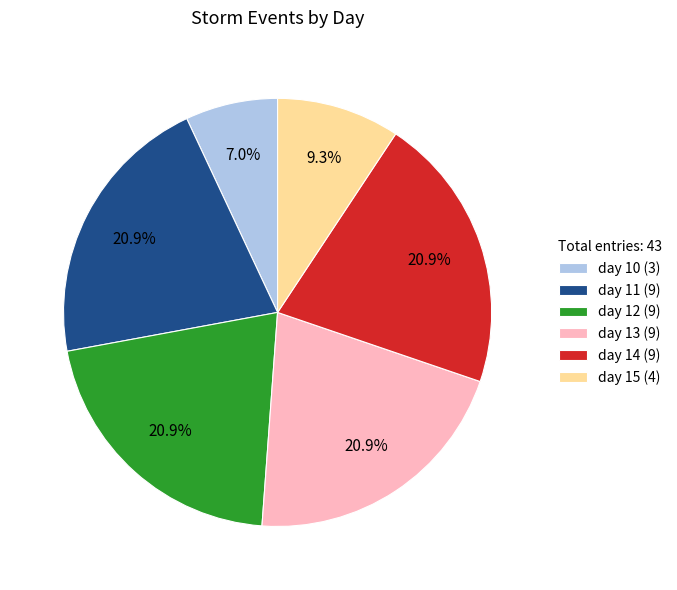

To the nearest percent, what portion does day 10 represent?

7%